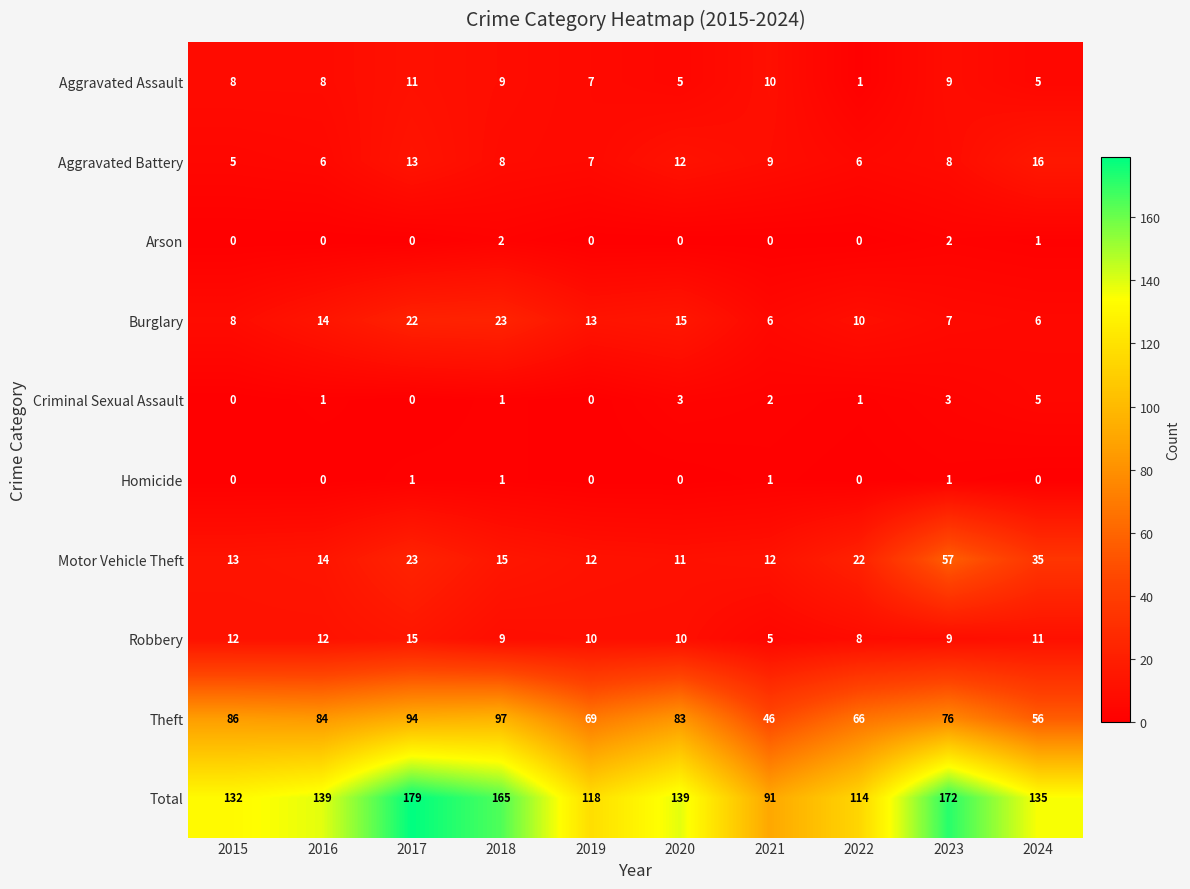

List the series in order of their peak value, lowest first.

Homicide, Arson, Criminal Sexual Assault, Aggravated Assault, Robbery, Aggravated Battery, Burglary, Motor Vehicle Theft, Theft, Total